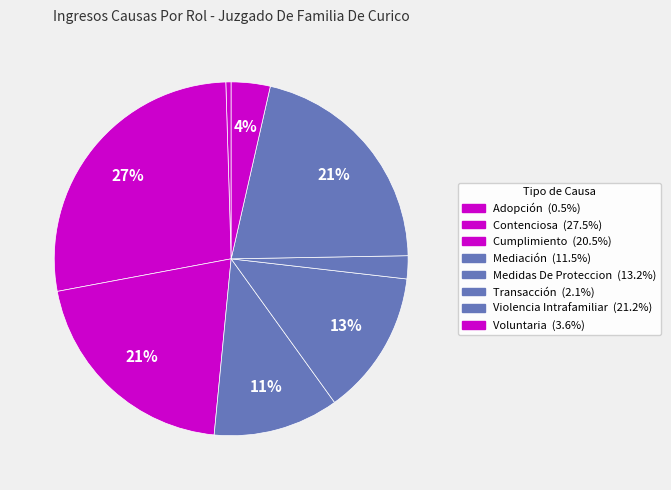

Does Violencia Intrafamiliar represent more than half of the total?

No